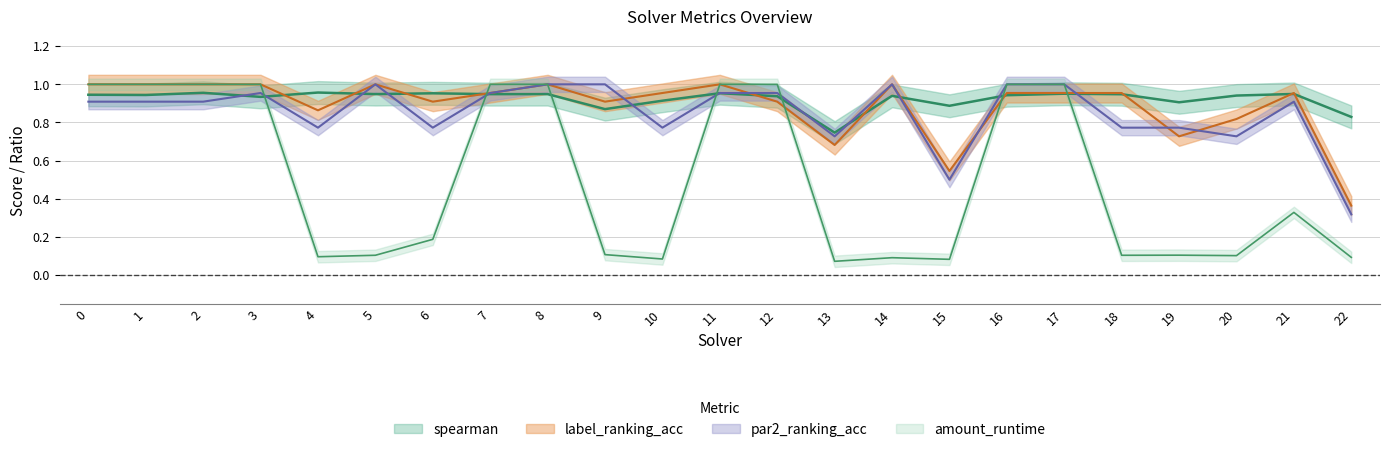

What is the spread (max minus min) of values at 2?

0.1